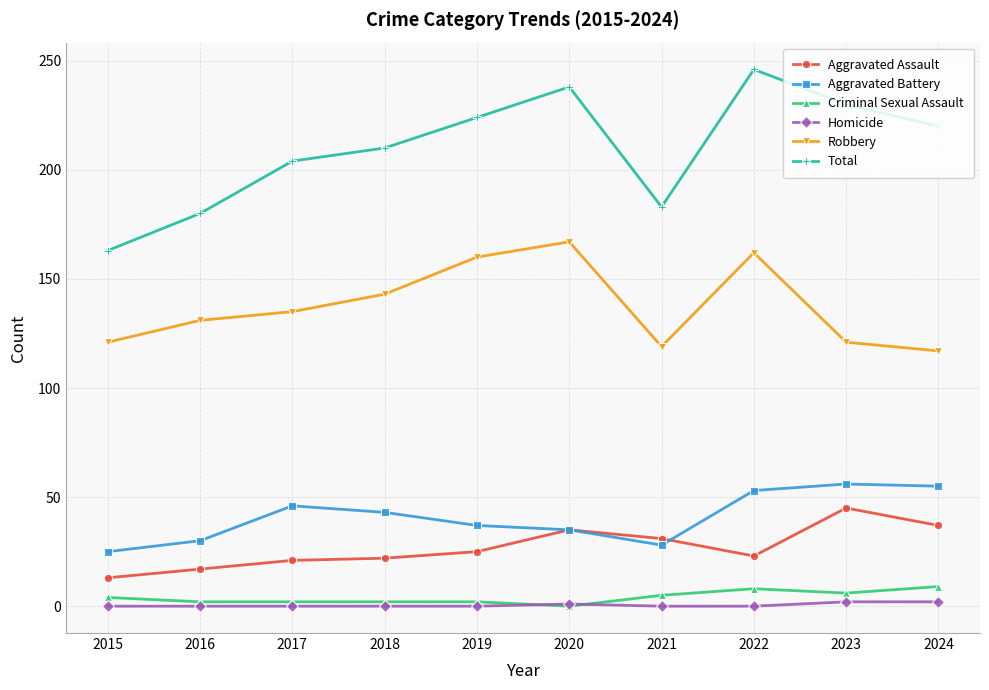

What is the total value across all series at 2020?

476